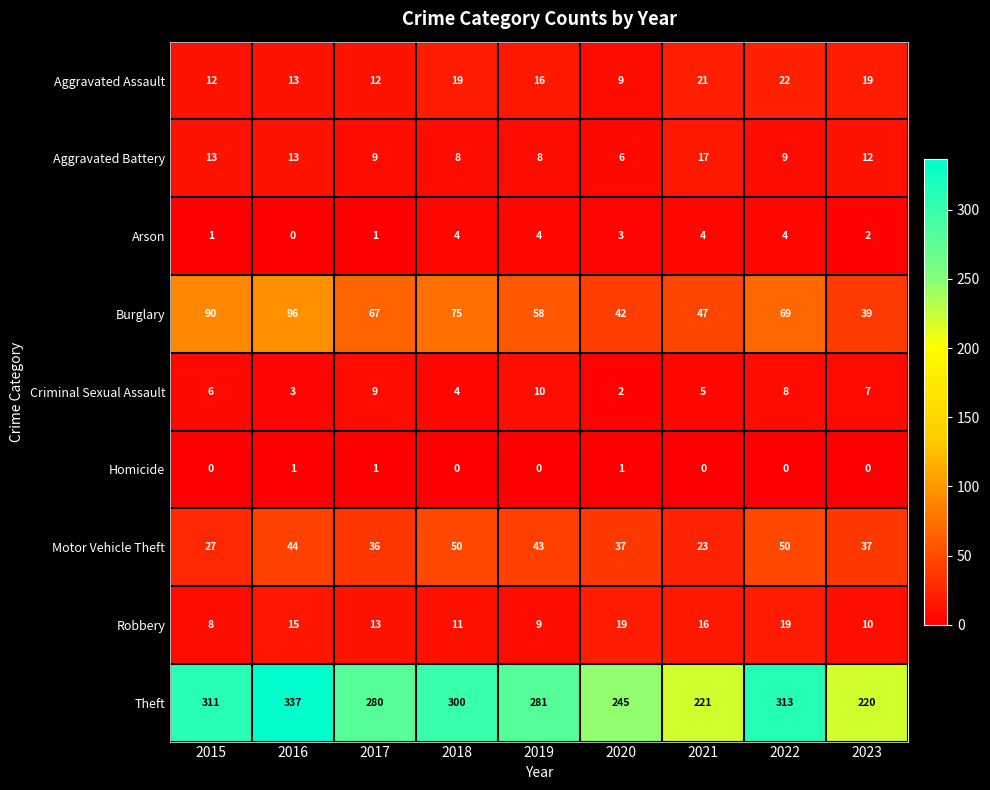

At how many categories does at least one series exceed 83?

9